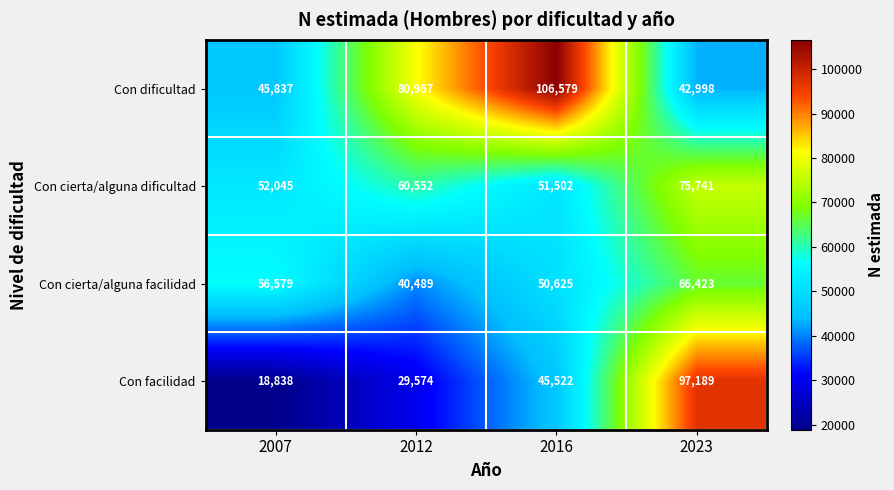

What is the difference between the second highest and second lowest values in the Con dificultad series?

35130